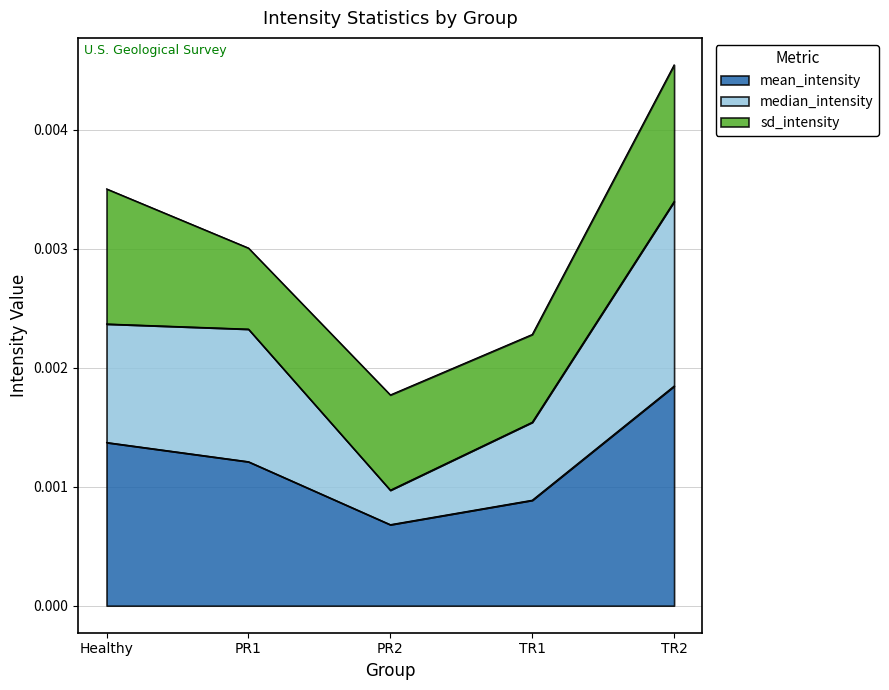

At which category is the sum across all series the highest?

TR2